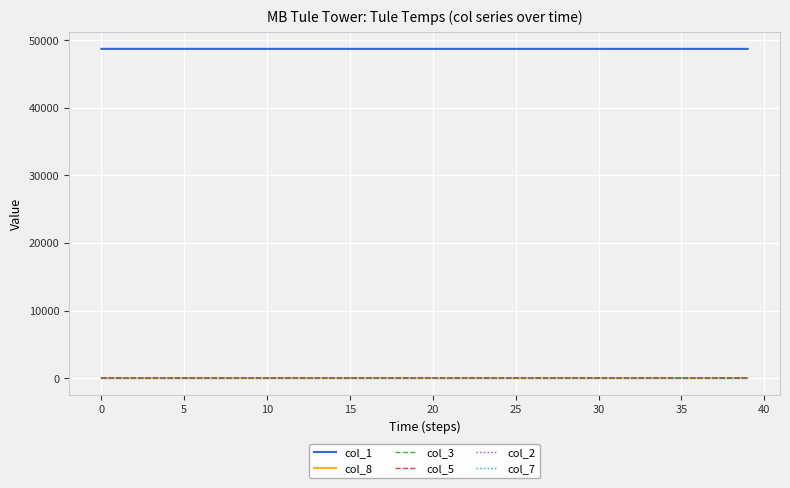

What is the average value of the col_3 series?

0.4